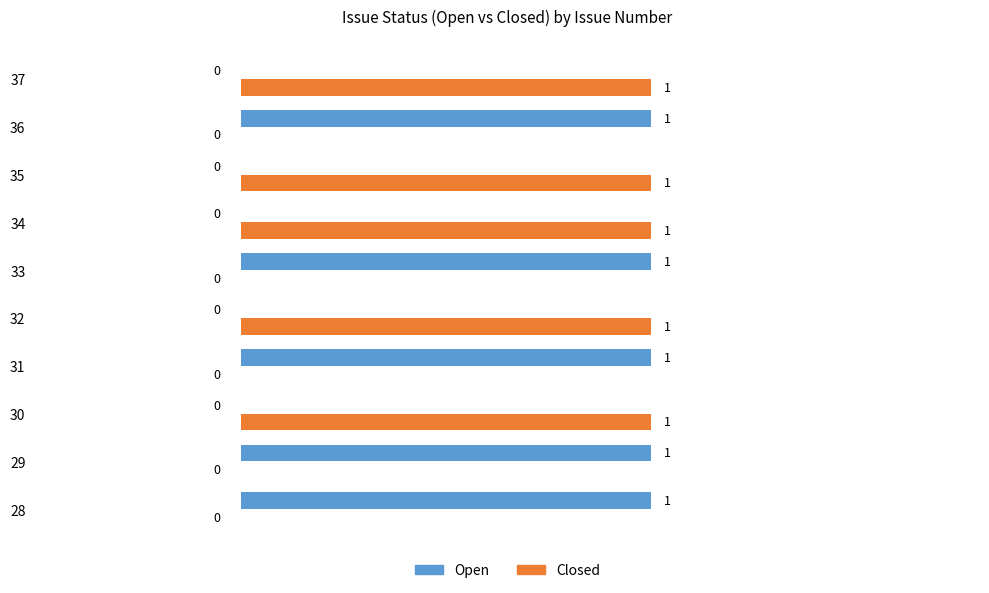

How many data points does each series have?

10